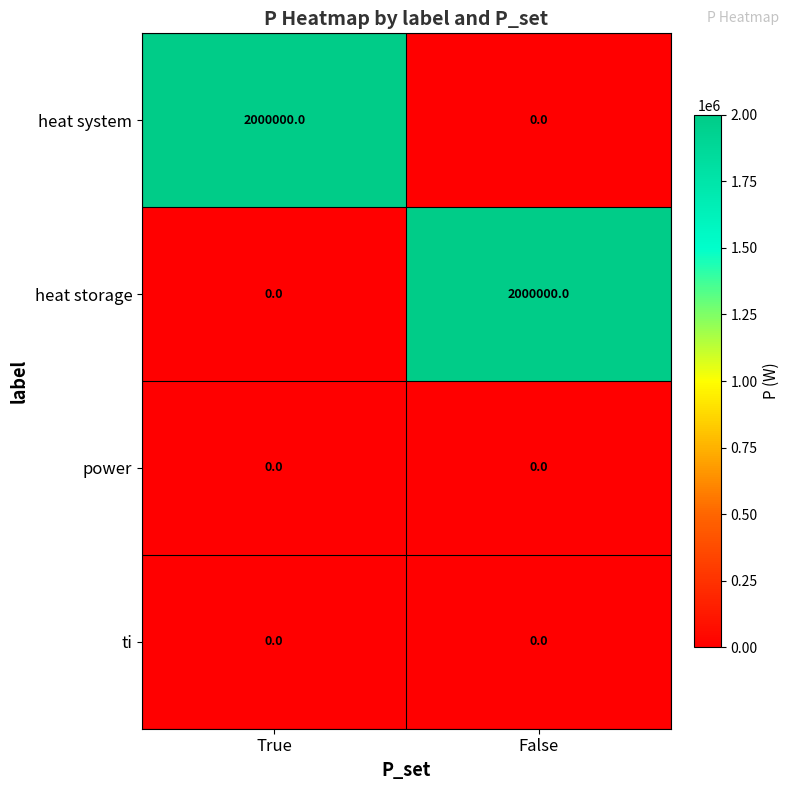

Is the value of heat system at True greater than the value of ti at False?

Yes